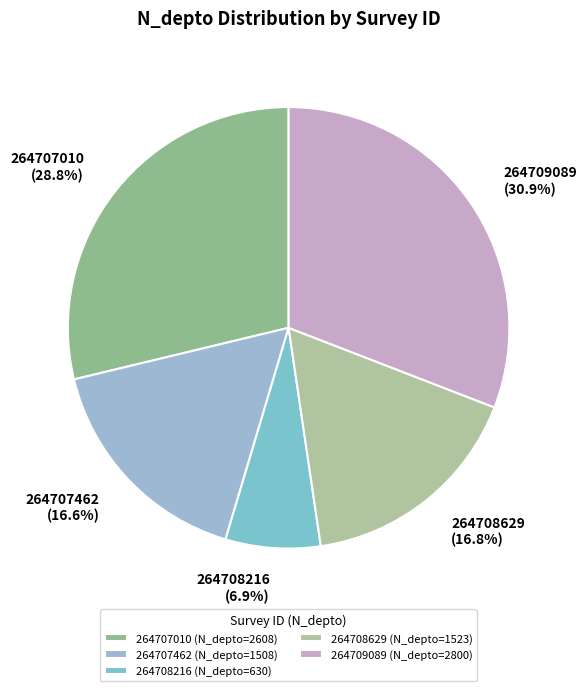

Is there any slice that represents more than half of the pie?

No